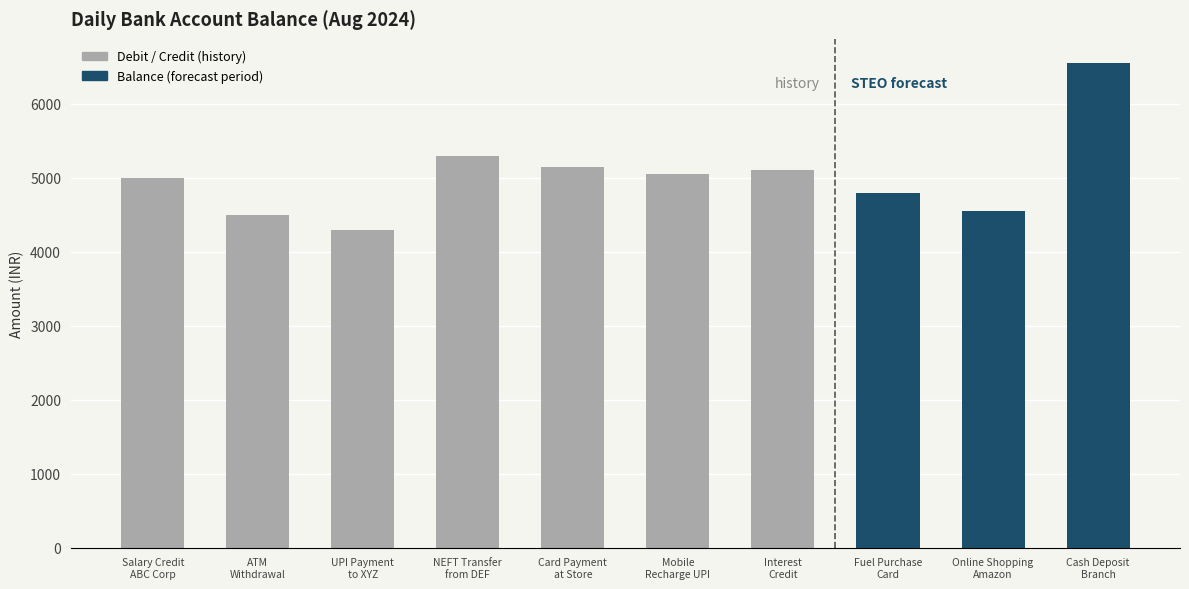

How many groups of bars are there?

10